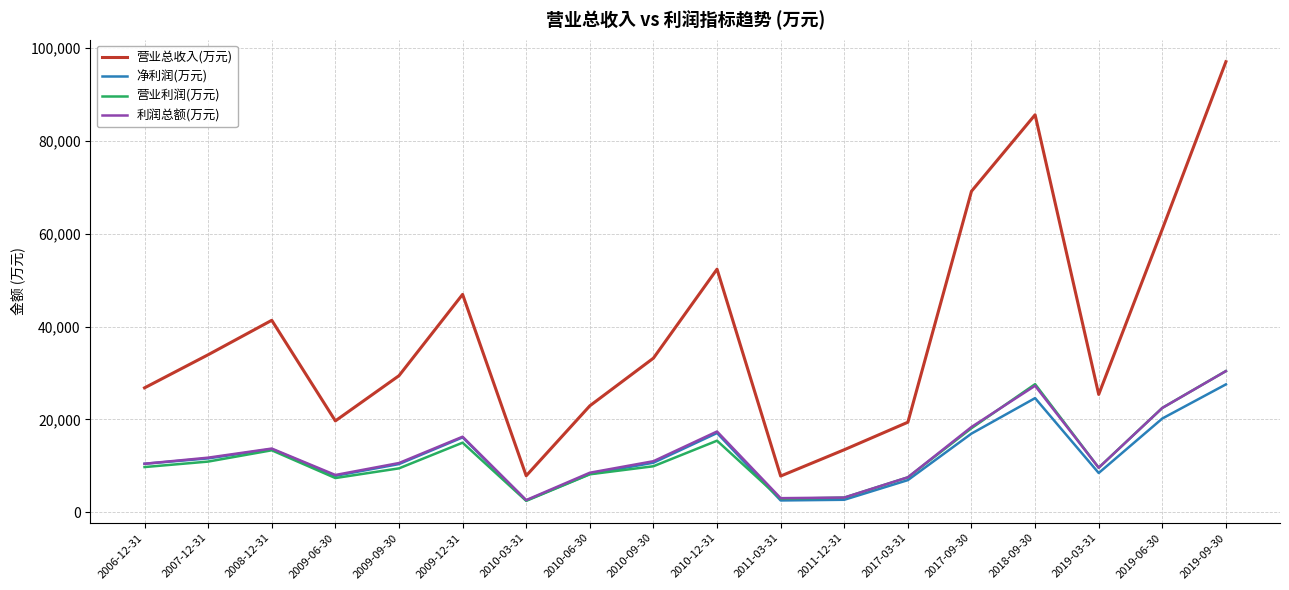

Where is 营业总收入(万元) nearest to the value 52429?

2010-12-31